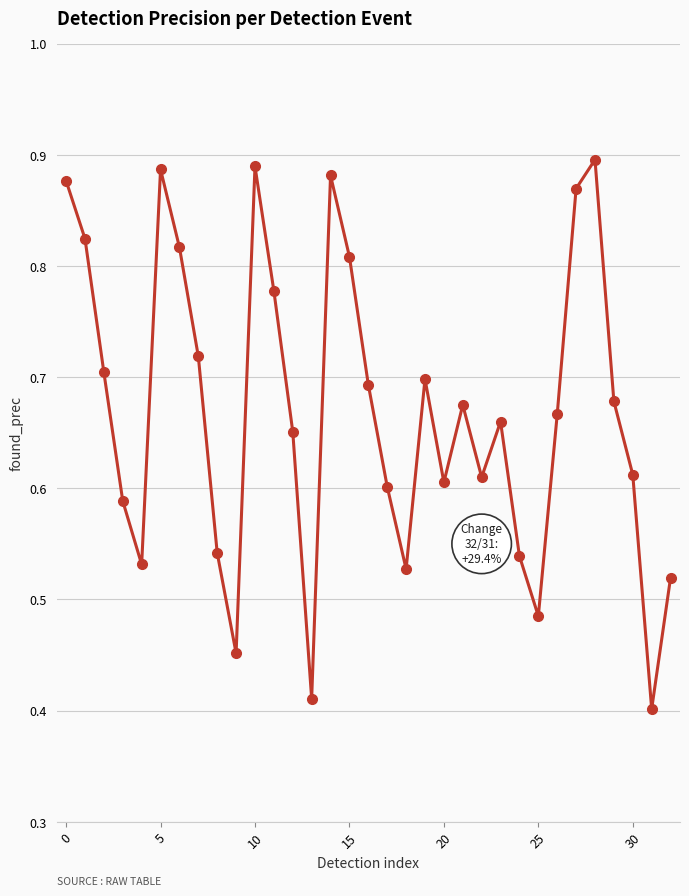

Count the values in the range 0 to 1.

33